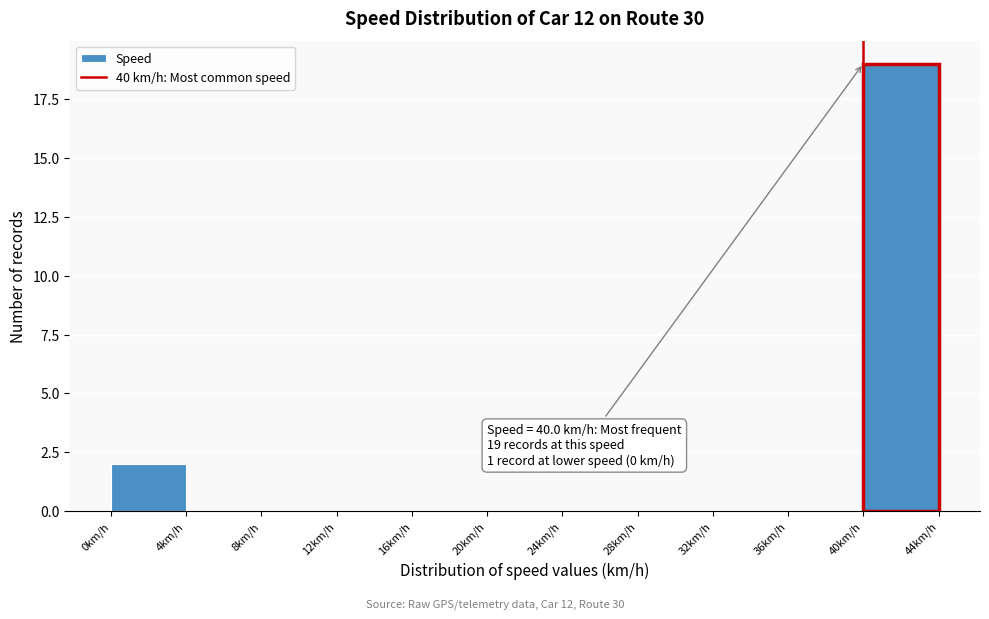

Which range on the x-axis has the tallest bar?

40 to 44